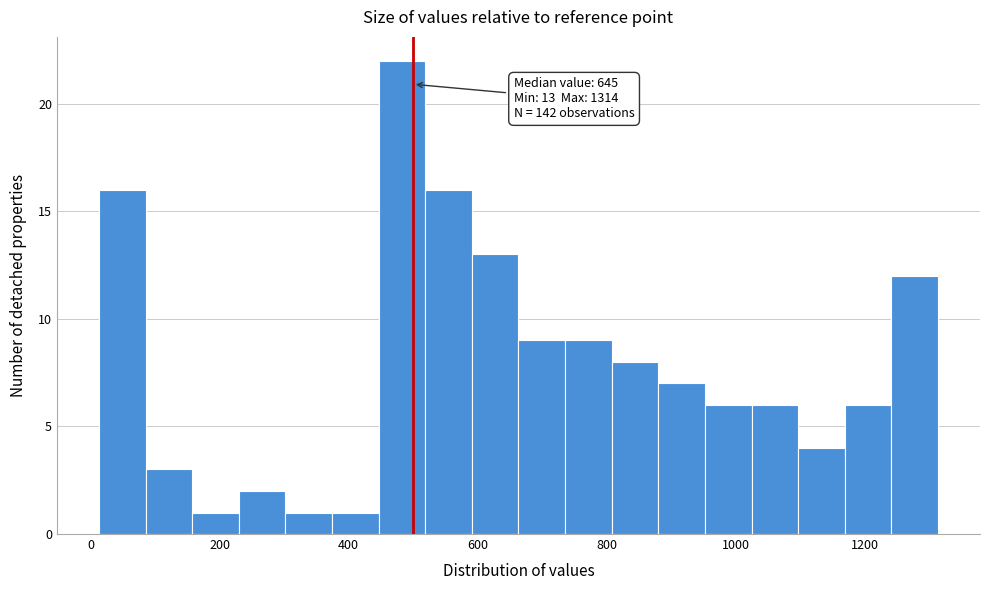

Read against the x-axis, roughly where is the centre of the tallest bar?

480